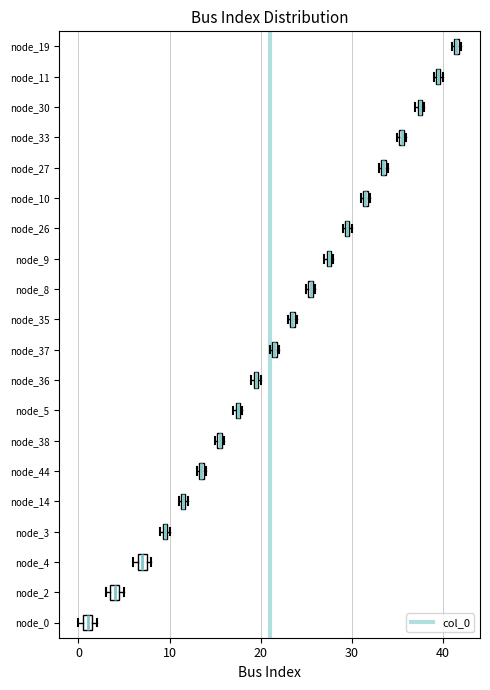

Where is the left edge of the box for node_8 on the x-axis? The values are not printed on the chart, so give them approximately, as read against the axis.

25